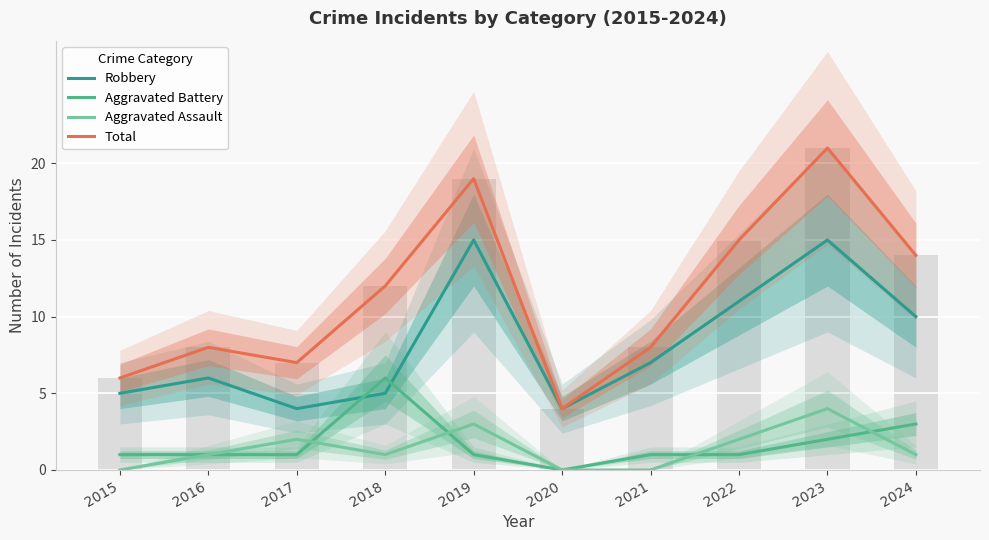

Count the Aggravated Battery values in the range 1 to 2.

7